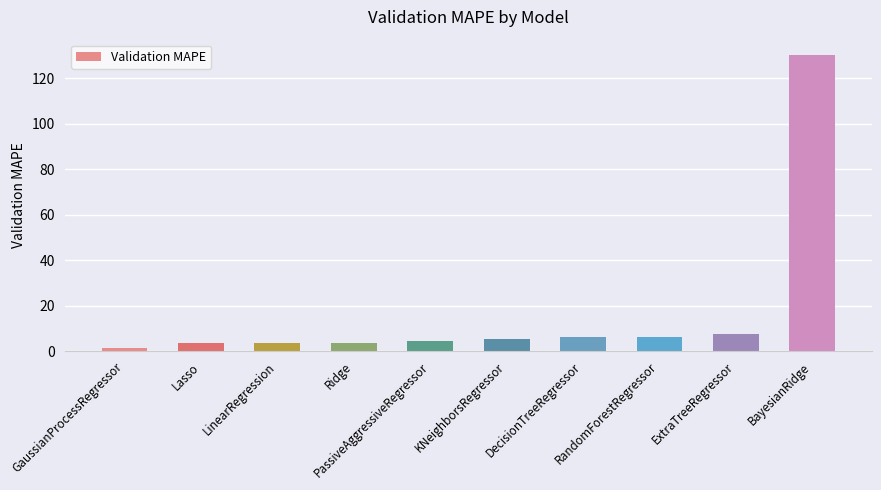

What is the average value?

17.3